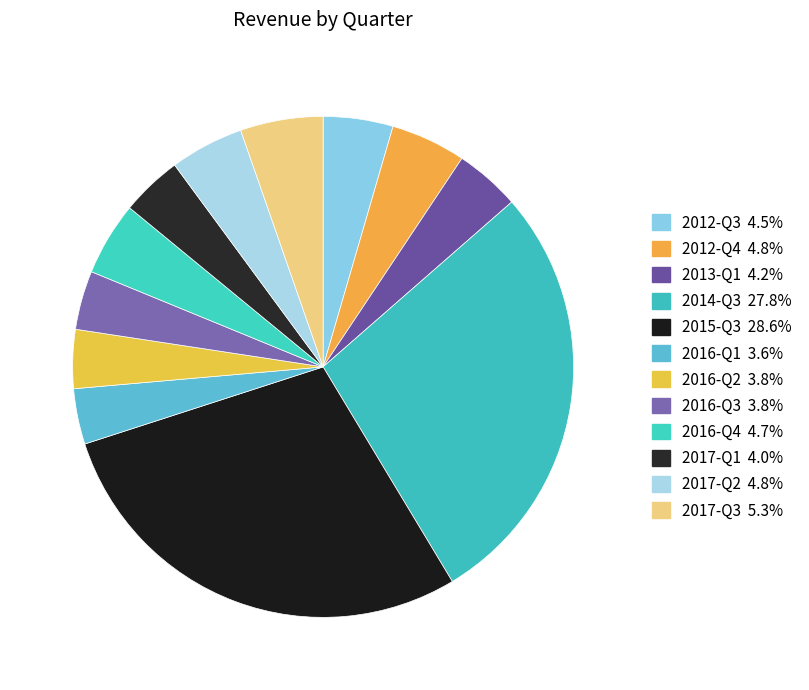

To the nearest percent, what portion does 2012-Q3 represent?

5%